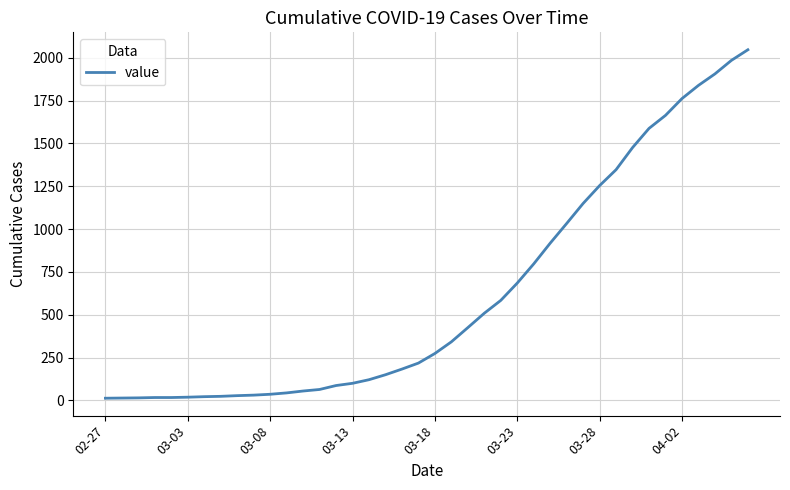

What is the maximum value shown in the chart?

2047